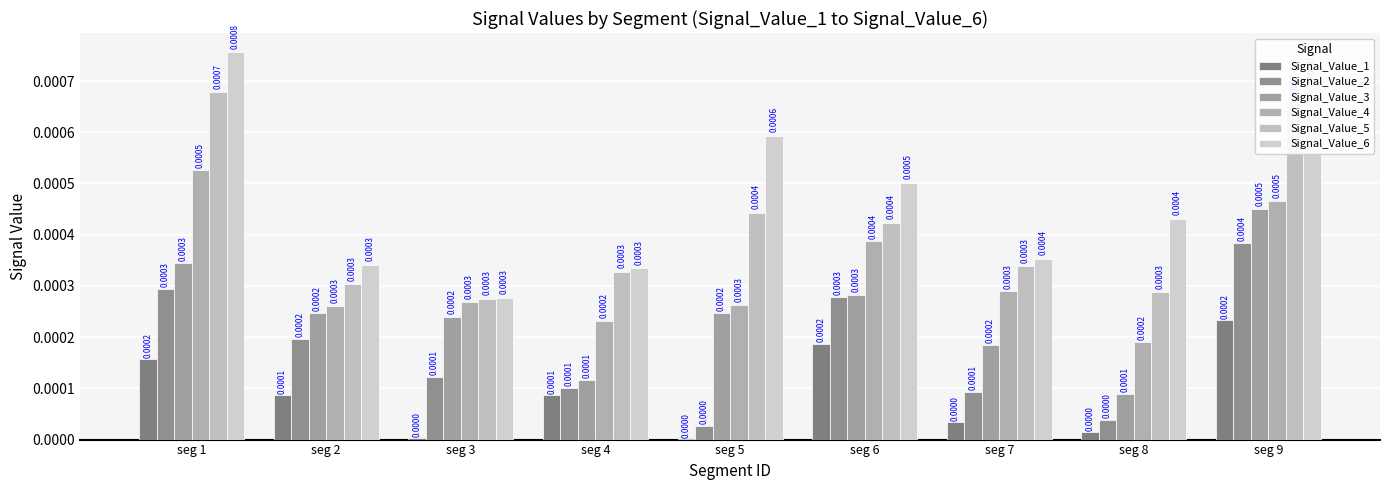

Count the number of categories in the chart.

9